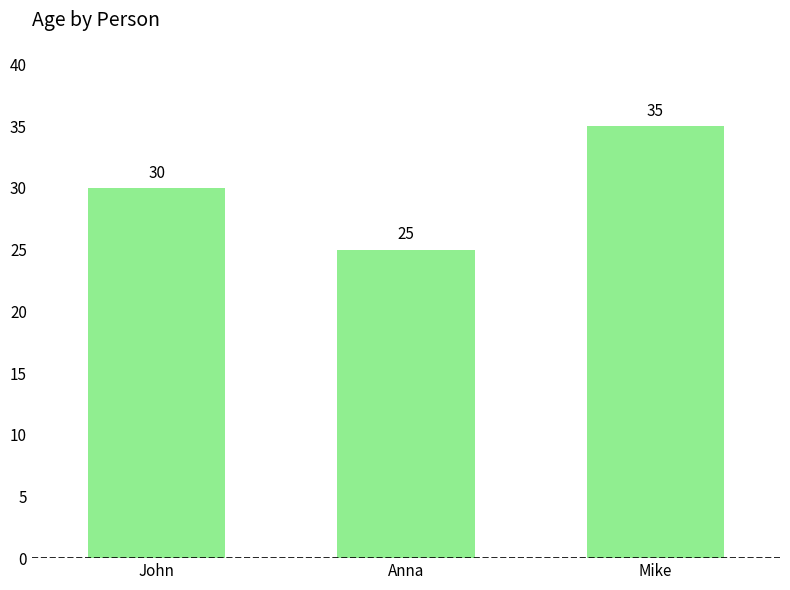

Where is the data nearest to the value 30?

John